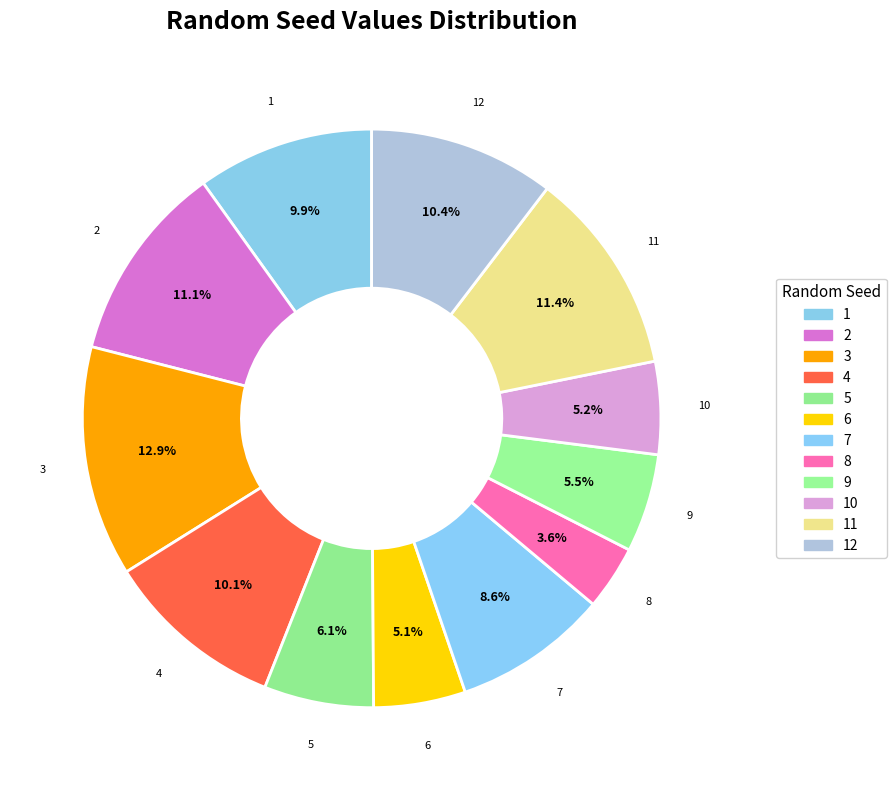

Which slice is the smallest?

8